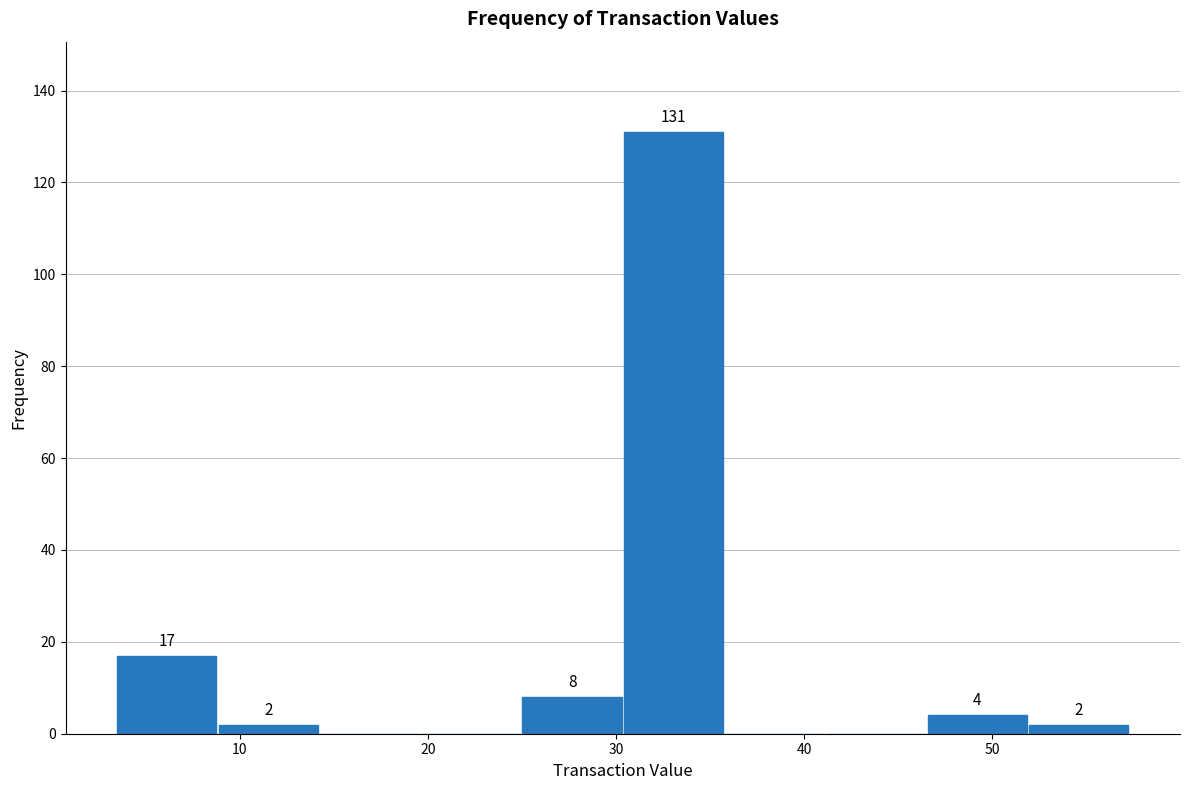

Which range on the x-axis has the tallest bar?

30 to 36